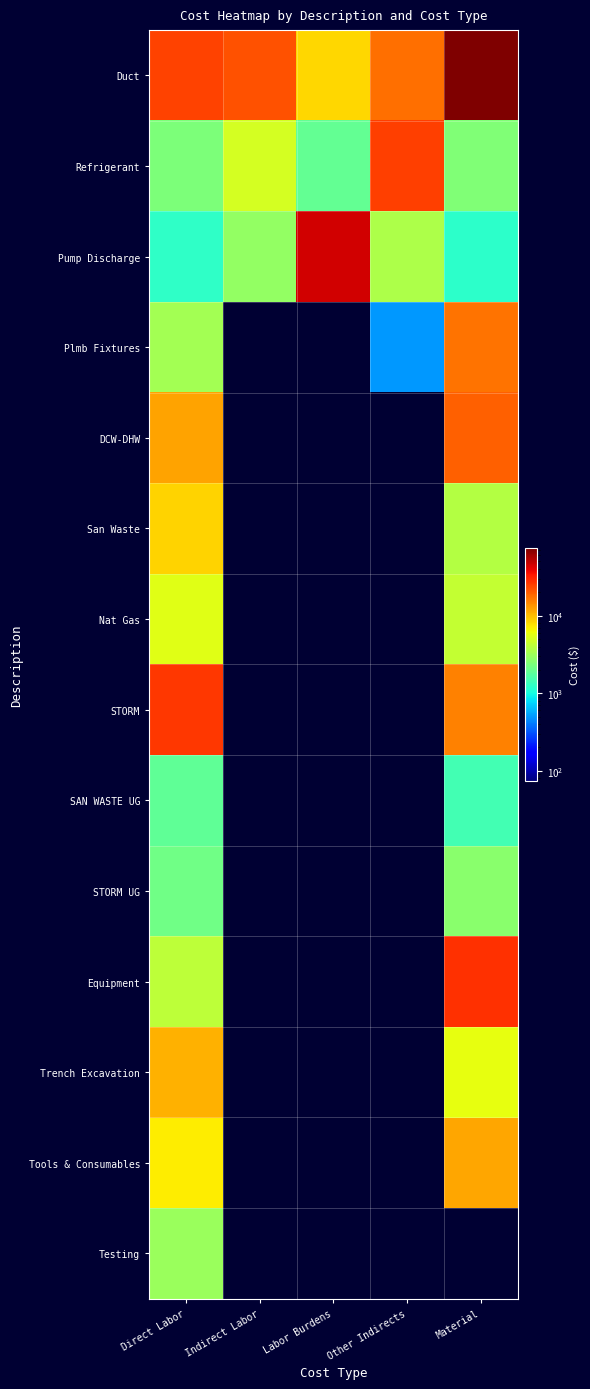

What is the spread (max minus min) of values at Indirect Labor?

22000.0